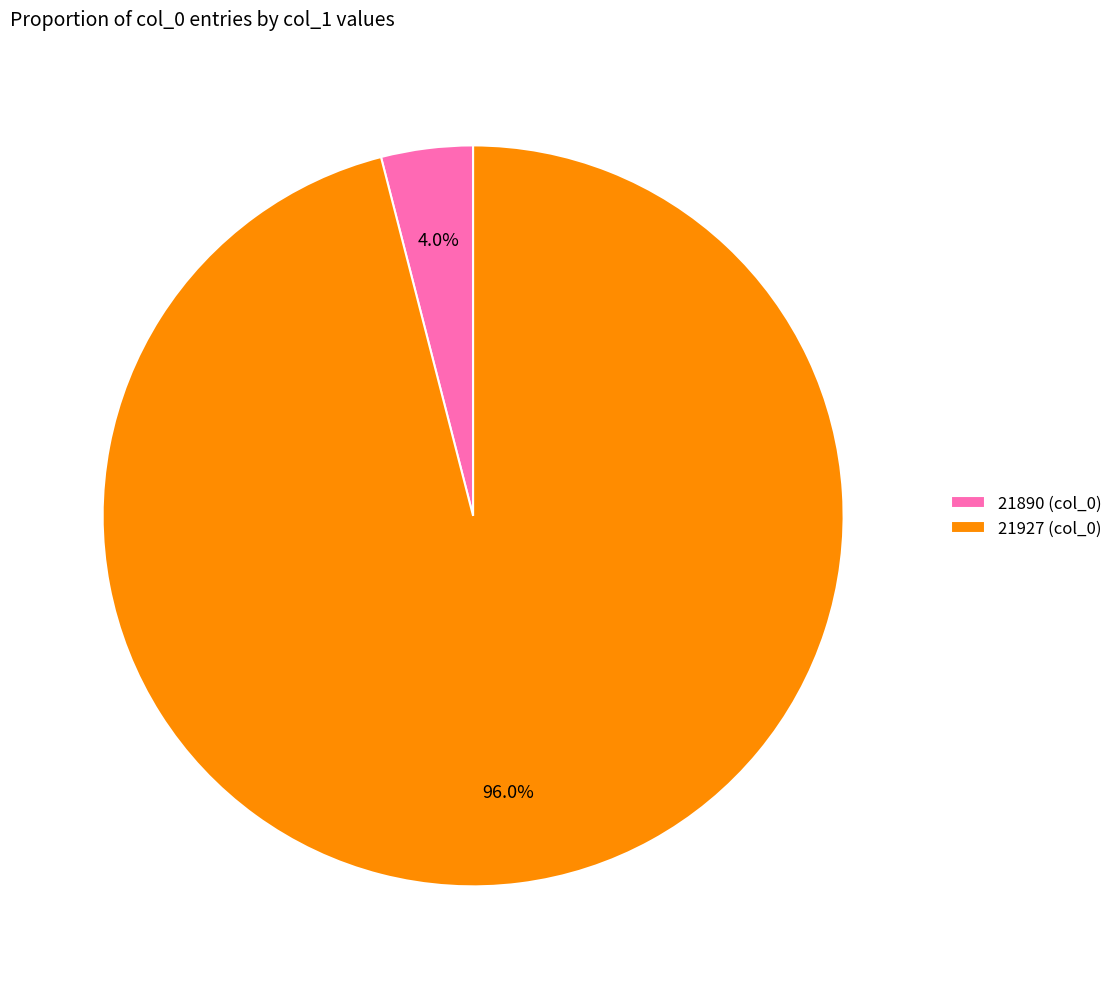

To the nearest percent, what is the difference between the largest and smallest slice percentages?

92%